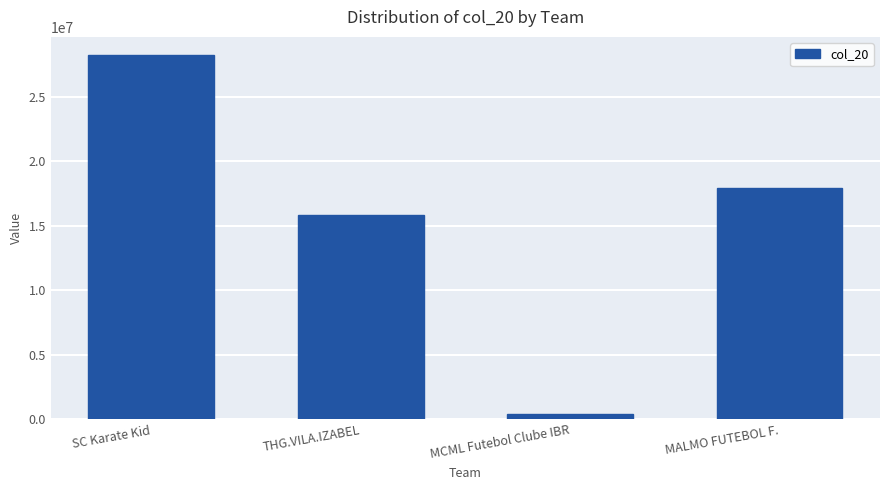

Is it true that the value at MALMO FUTEBOL F. is 17893361?

True